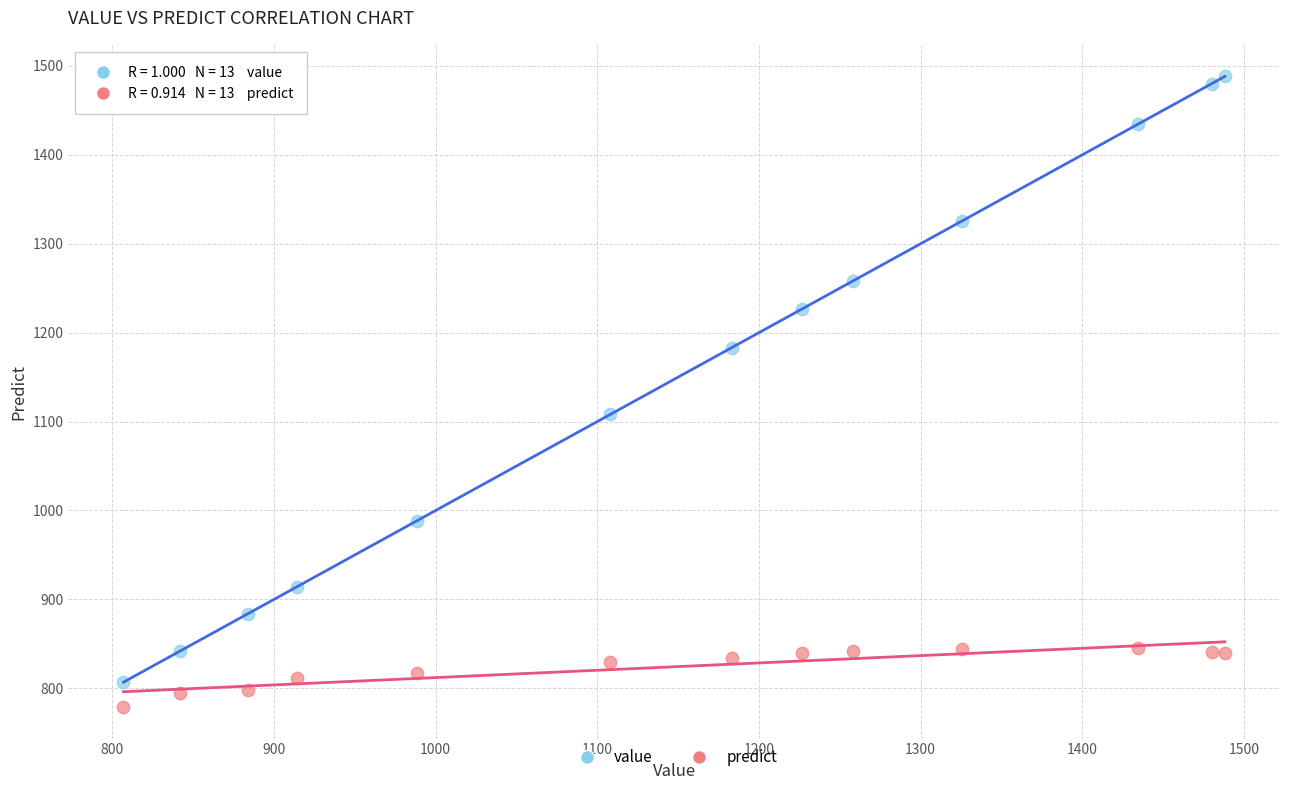

What are all the series names shown in the legend?

value, predict